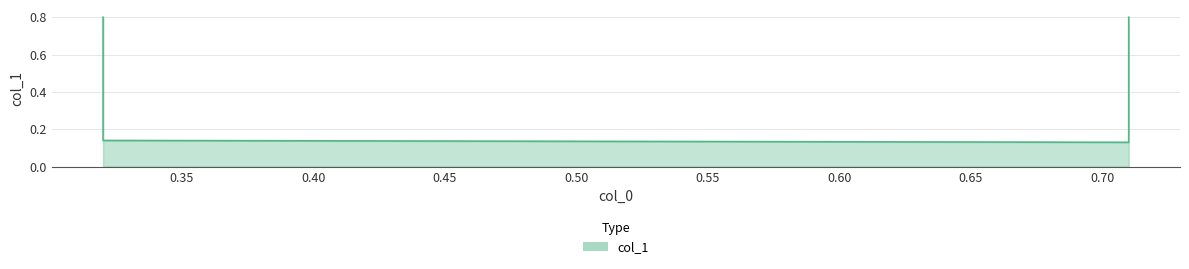

Where is the data nearest to the value 0?

0.71